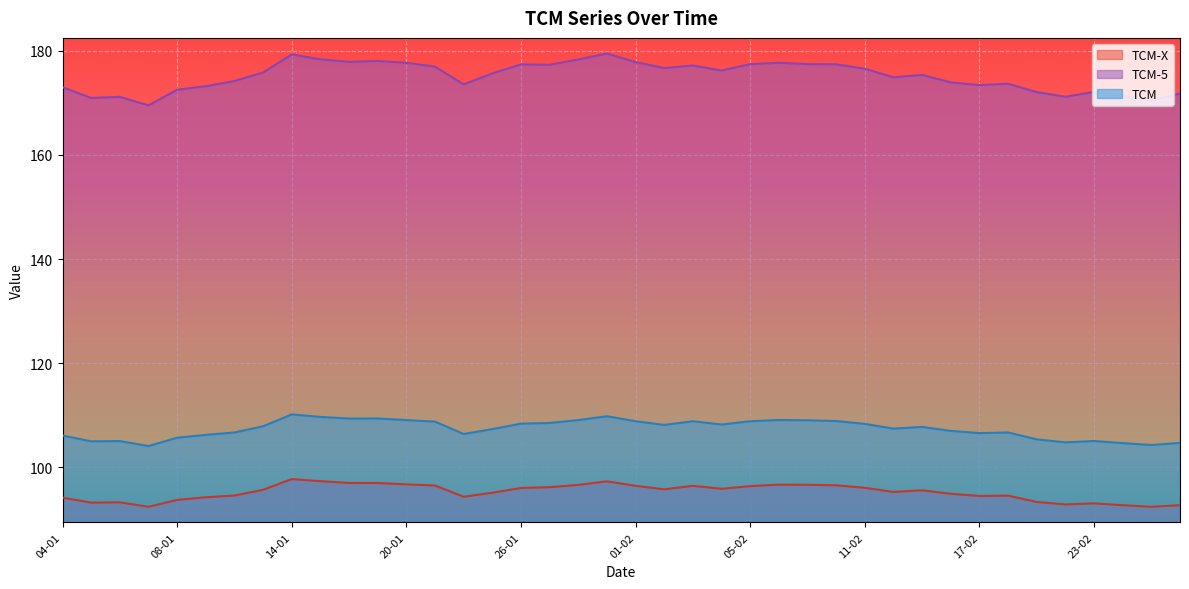

True or false: TCM-X and TCM-5 intersect in this chart.

False